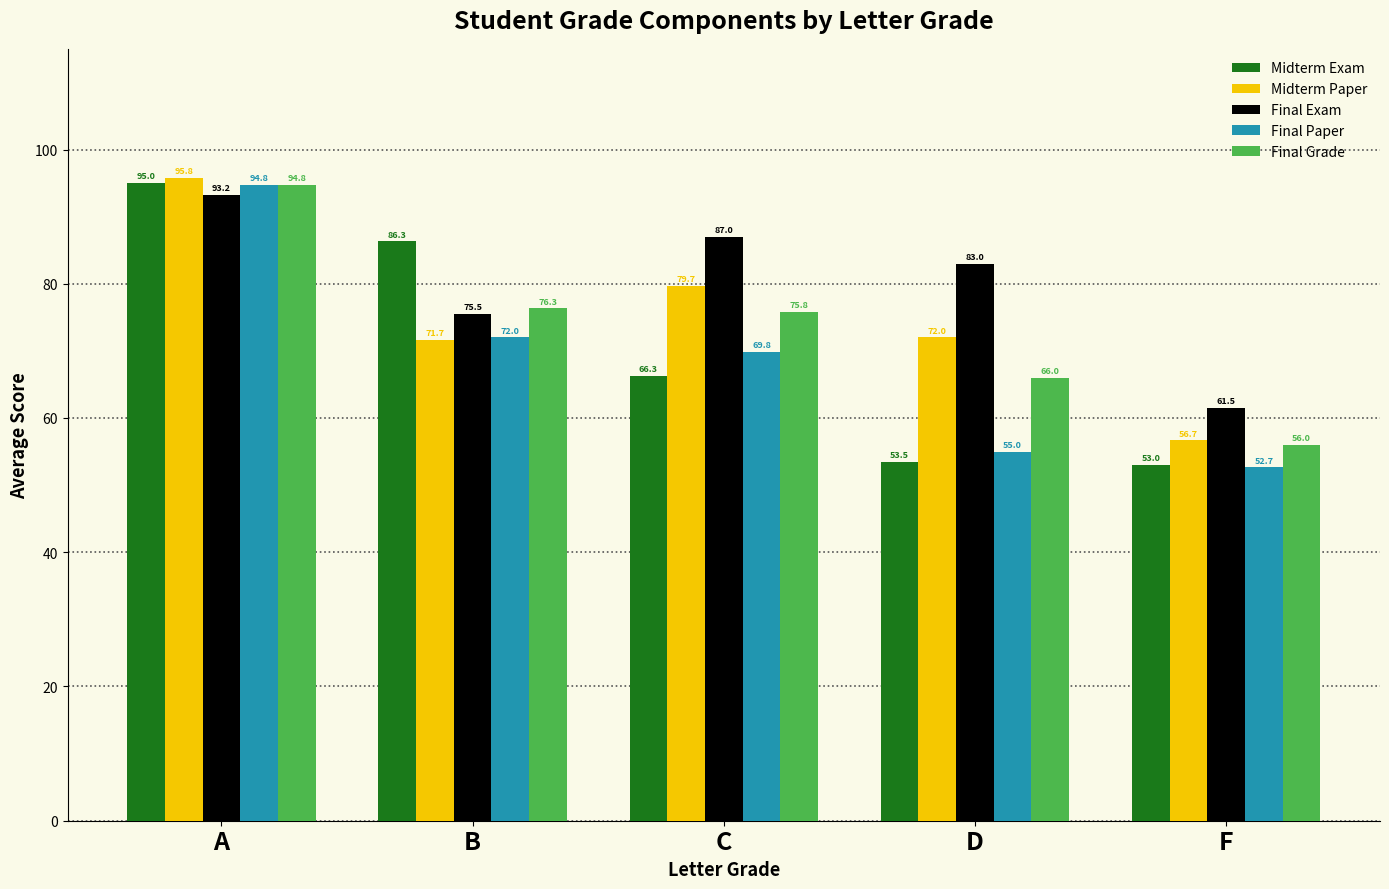

Is it true that Final Paper equals 41.2 at C?

False